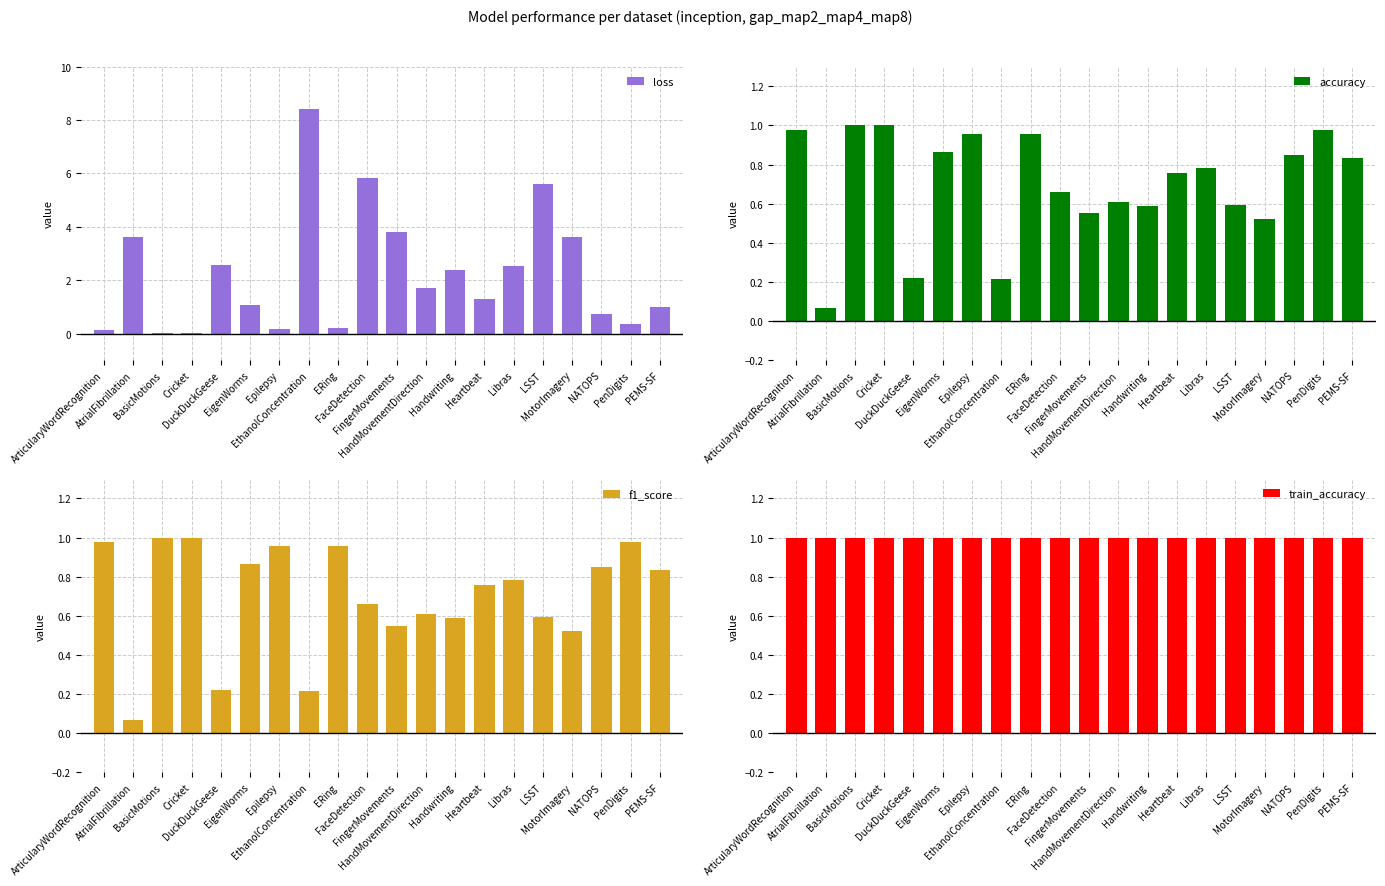

Which category has the lowest value across all series?

BasicMotions